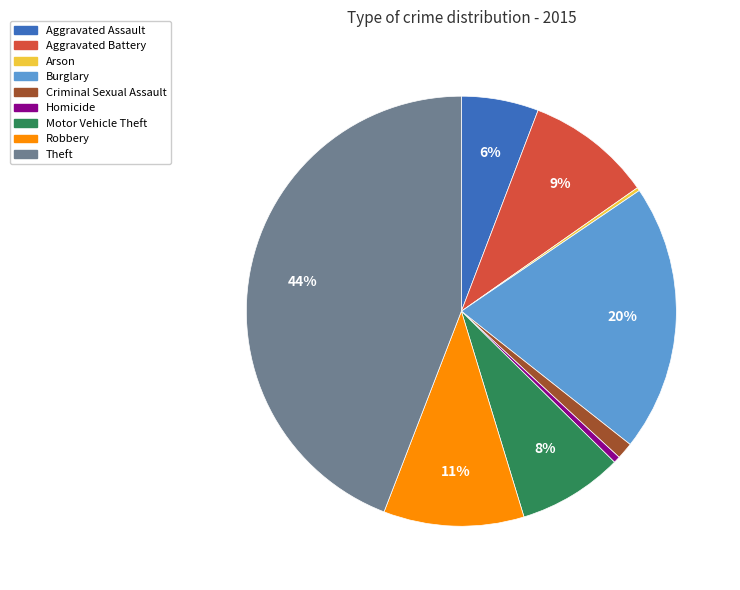

True or false: Criminal Sexual Assault accounts for 1% of the total.

True